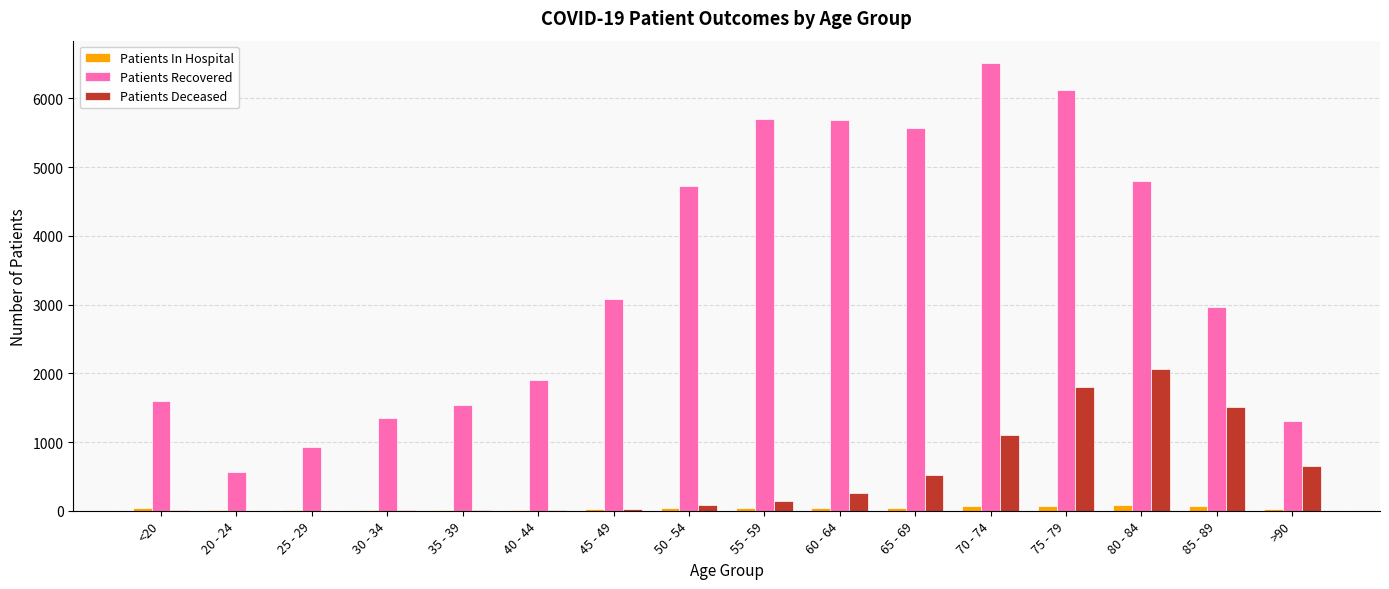

At which label does Patients Recovered reach its peak?

70 - 74